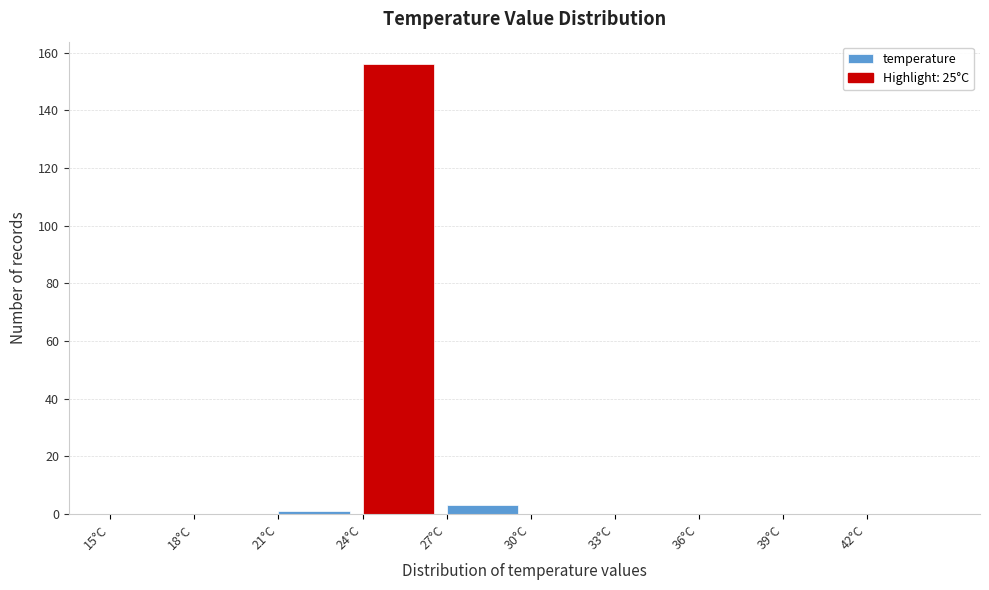

Reading left to right, transcribe this chart: for each bar, give the range it covers on the x-axis and its height. The values are not printed on the chart, so give them approximately, as read against the axis.

15 to 18: 0
18 to 21: 0
21 to 24: under 2
24 to 27: 156
27 to 30: 4
30 to 33: 0
33 to 36: 0
36 to 39: 0
39 to 42: 0
42 to 45: 0